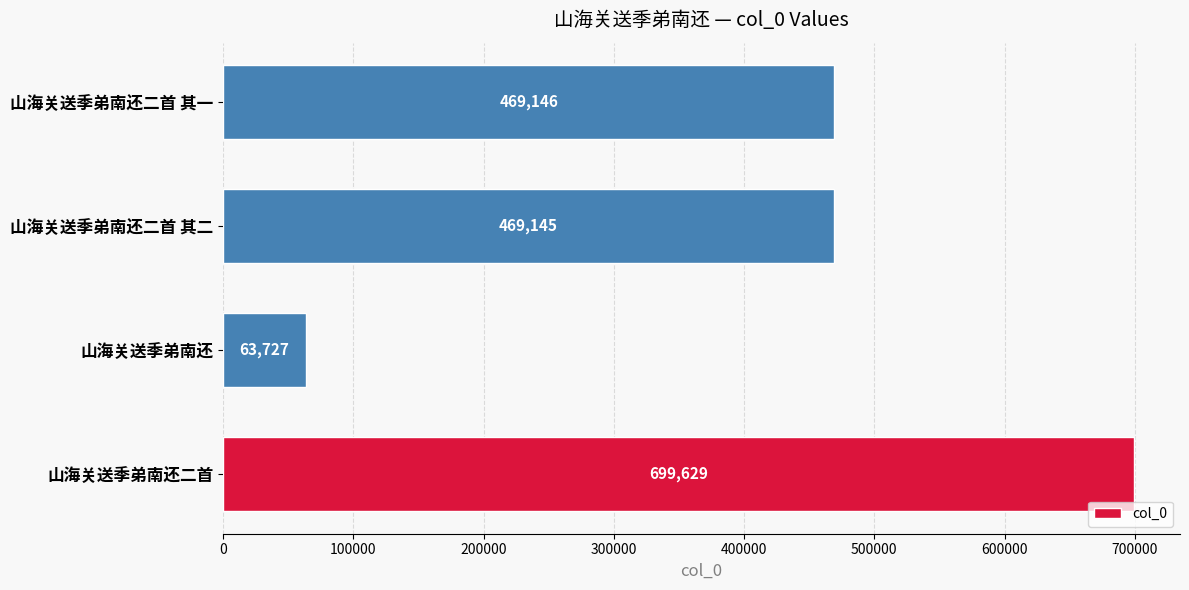

What is the ratio of the value at 山海关送季弟南还二首 其一 to the value at 山海关送季弟南还?

7.4